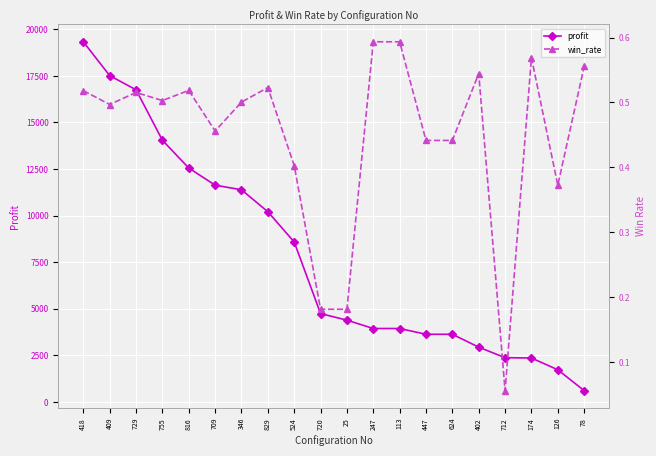

What is the difference between the highest and lowest values at 729?

16754.5